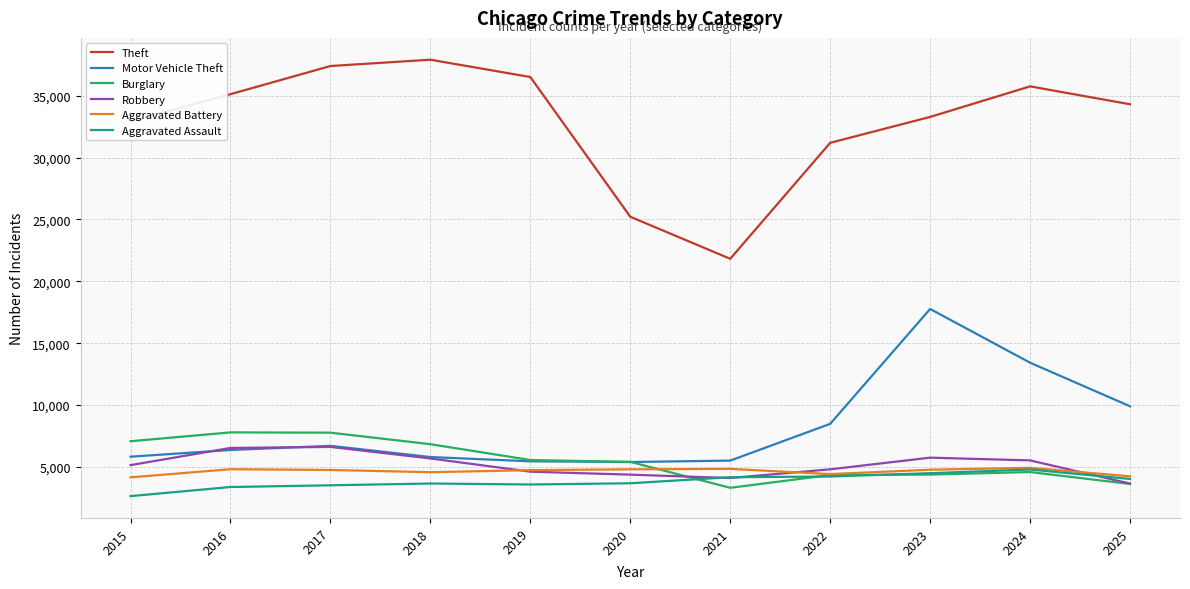

In Aggravated Battery, how many points are lower than both neighbors (excluding endpoints)?

2